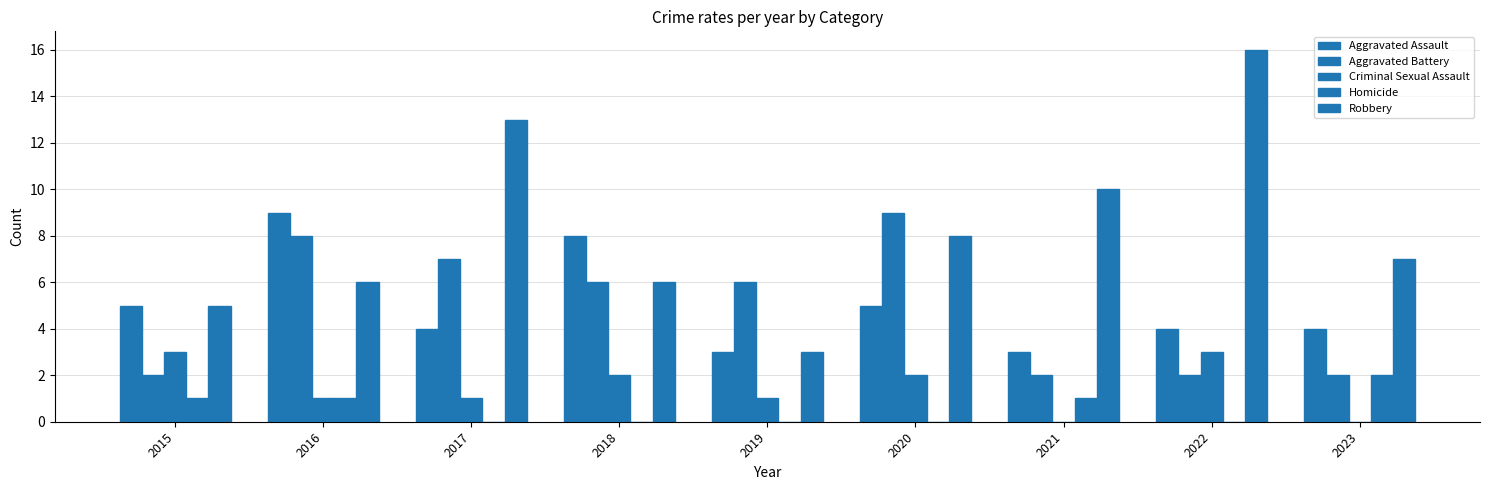

Reading left to right, what are all the values shown in this chart?

Aggravated Assault: 5	9	4	8	3	5	3	4	4
Aggravated Battery: 2	8	7	6	6	9	2	2	2
Criminal Sexual Assault: 3	1	1	2	1	2	0	3	0
Homicide: 1	1	0	0	0	0	1	0	2
Robbery: 5	6	13	6	3	8	10	16	7